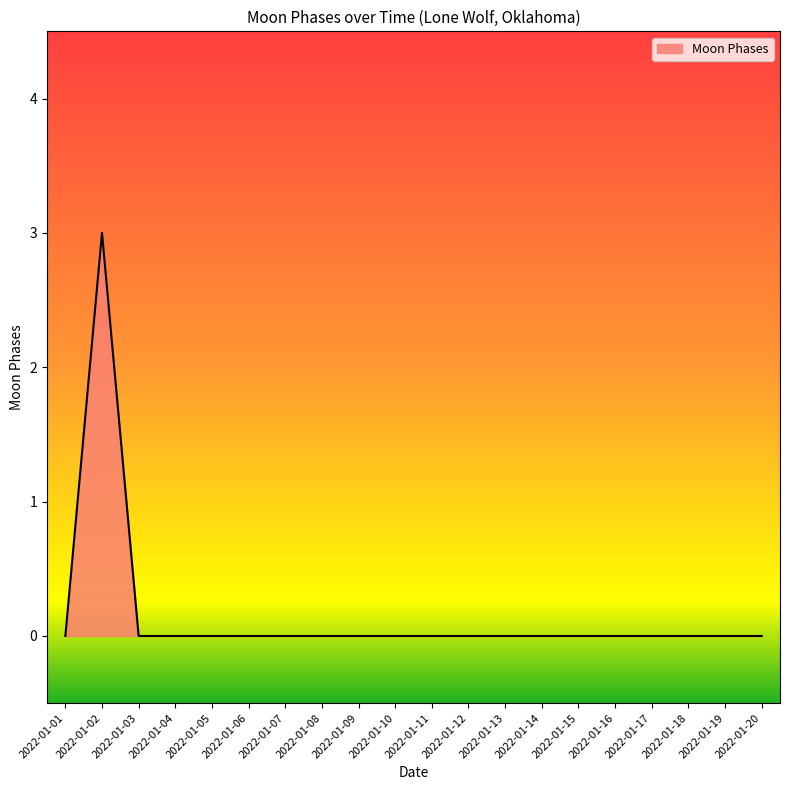

What is the difference between the maximum and minimum values?

3